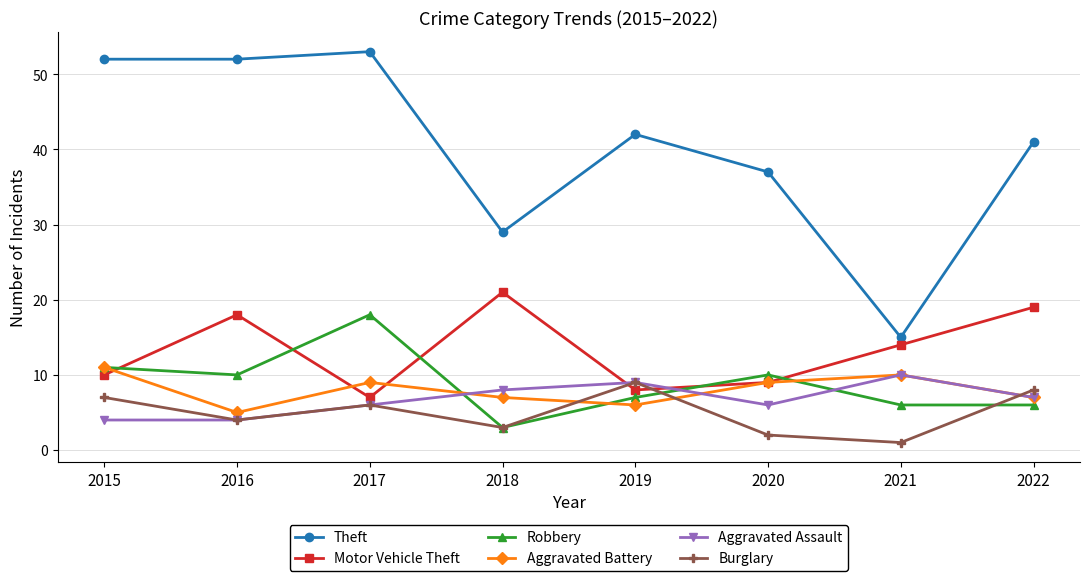

Which category has the lowest value in the Theft series?

2021